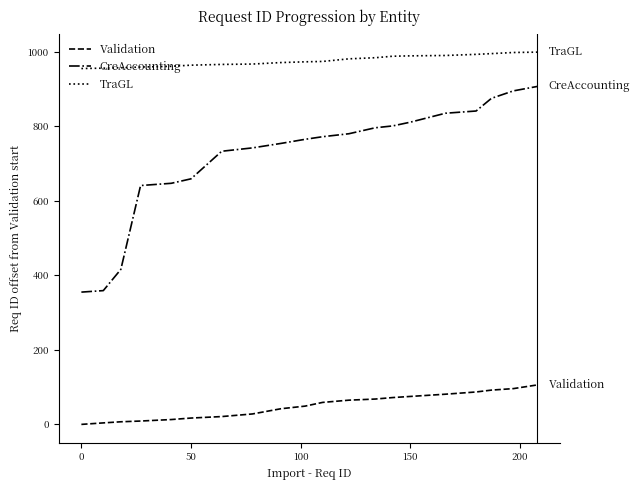

At how many categories does at least one series exceed 241?

20